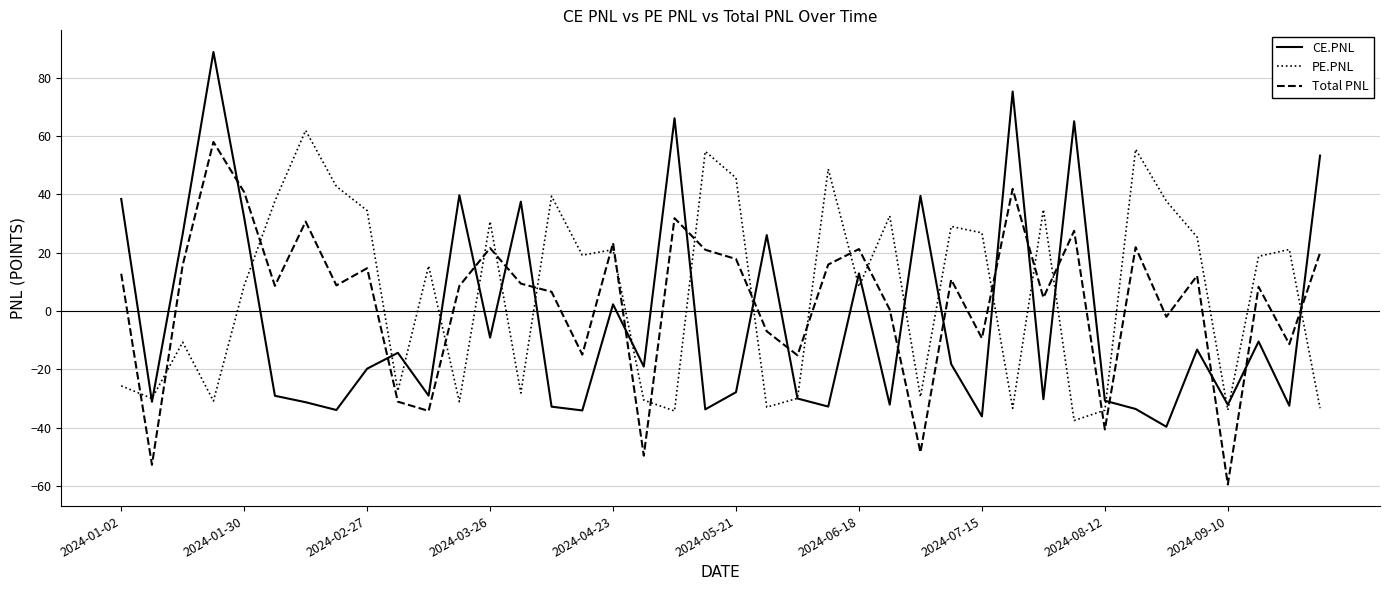

What is the highest value of the Total PNL series?

58.0